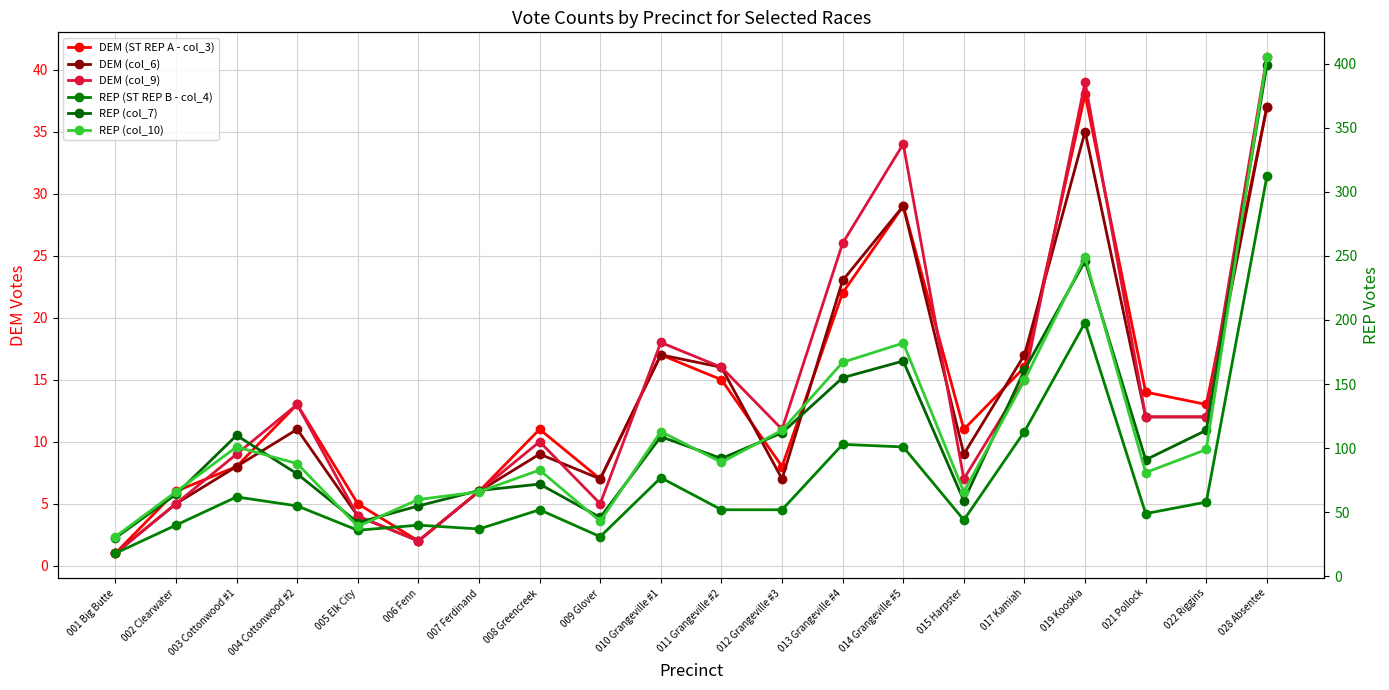

The value of REP (ST REP B - col_4) at 019 Kooskia is 133. True or false?

False